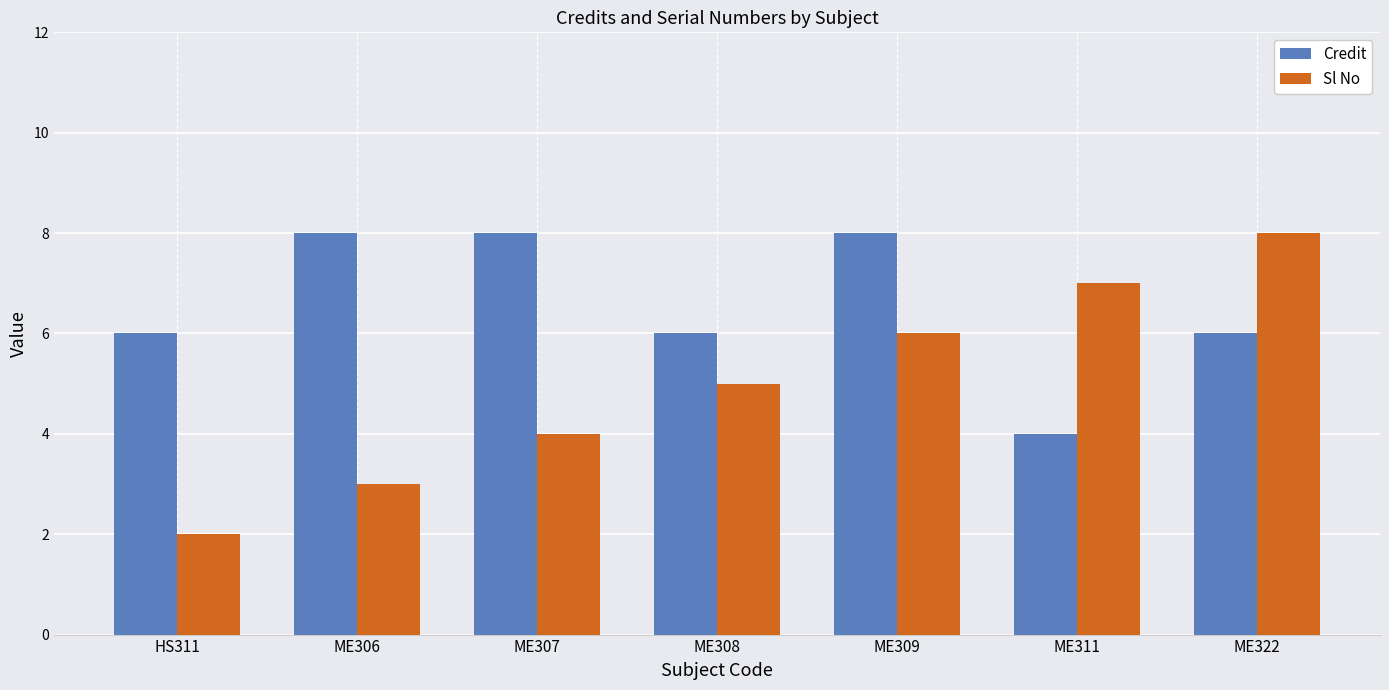

Reading left to right, transcribe all the data shown in this chart.

Credit: 6	8	8	6	8	4	6
Sl No: 2	3	4	5	6	7	8